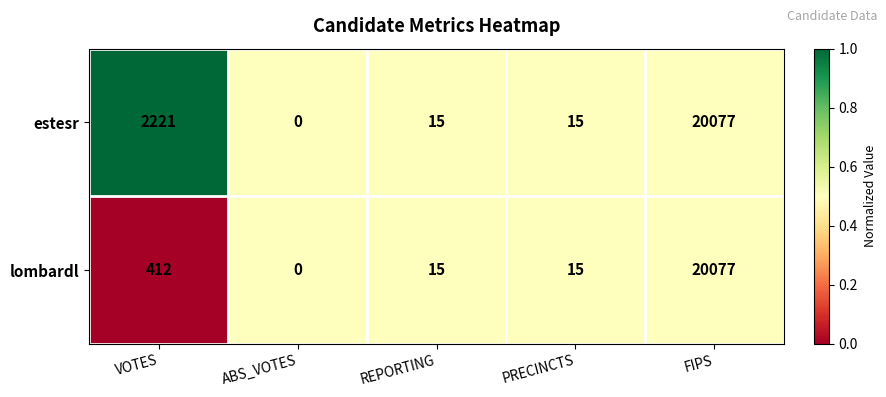

Rank the series at VOTES from highest to lowest value.

estesr, lombardl